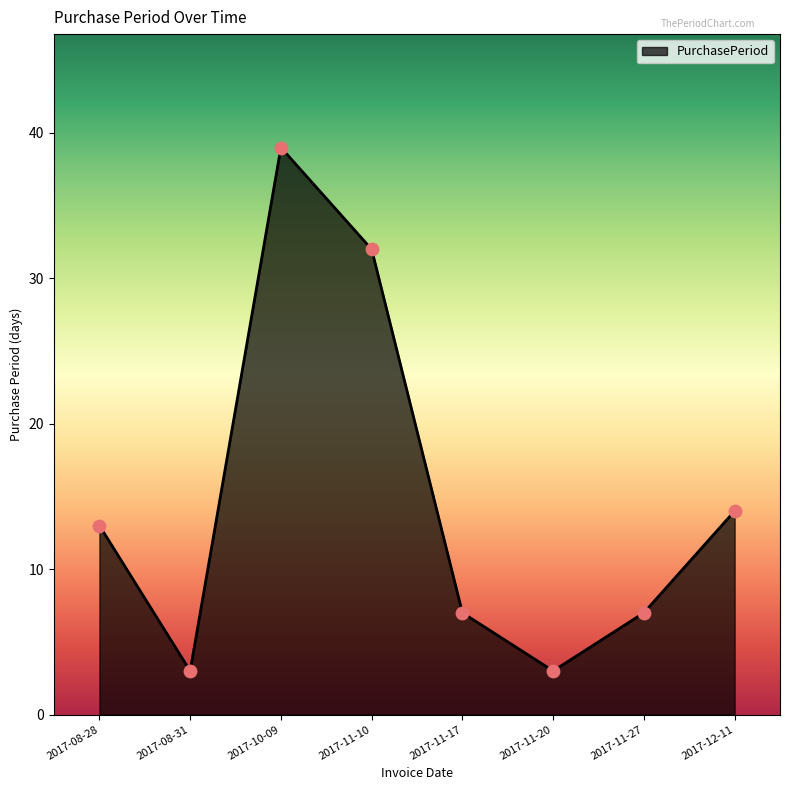

Which has a higher value, 2017-08-31 or 2017-11-10?

2017-11-10